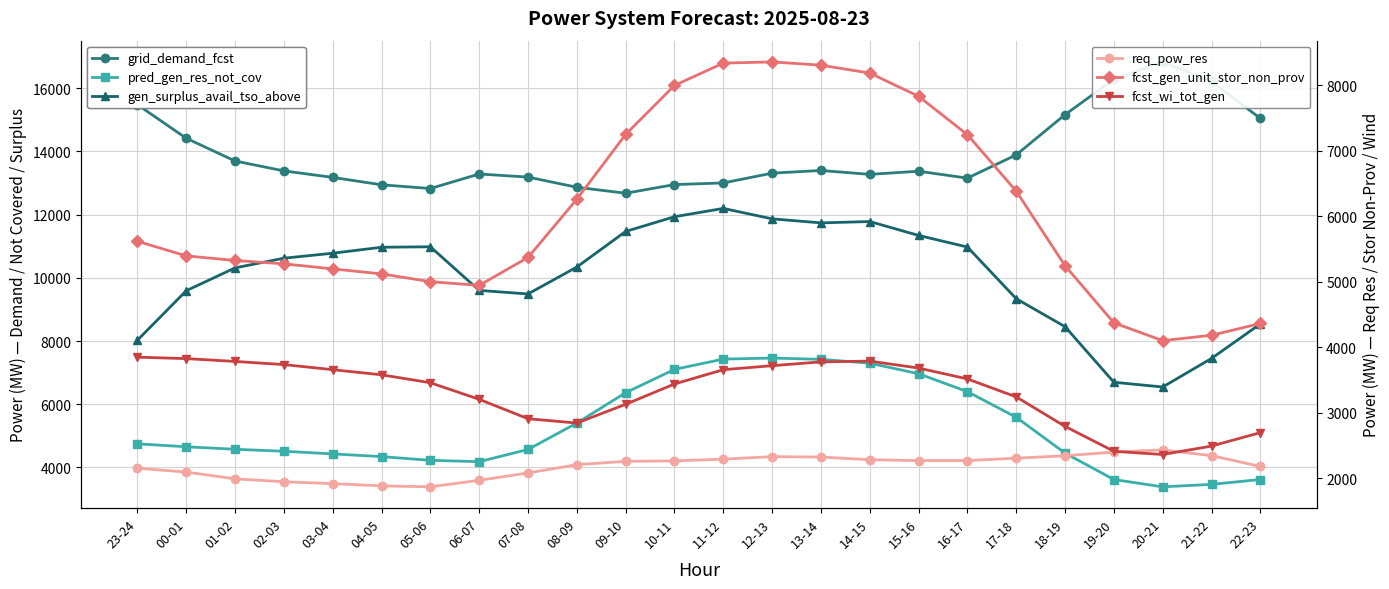

Read the pred_gen_res_not_cov value at 01-02, to the nearest 50.

4600